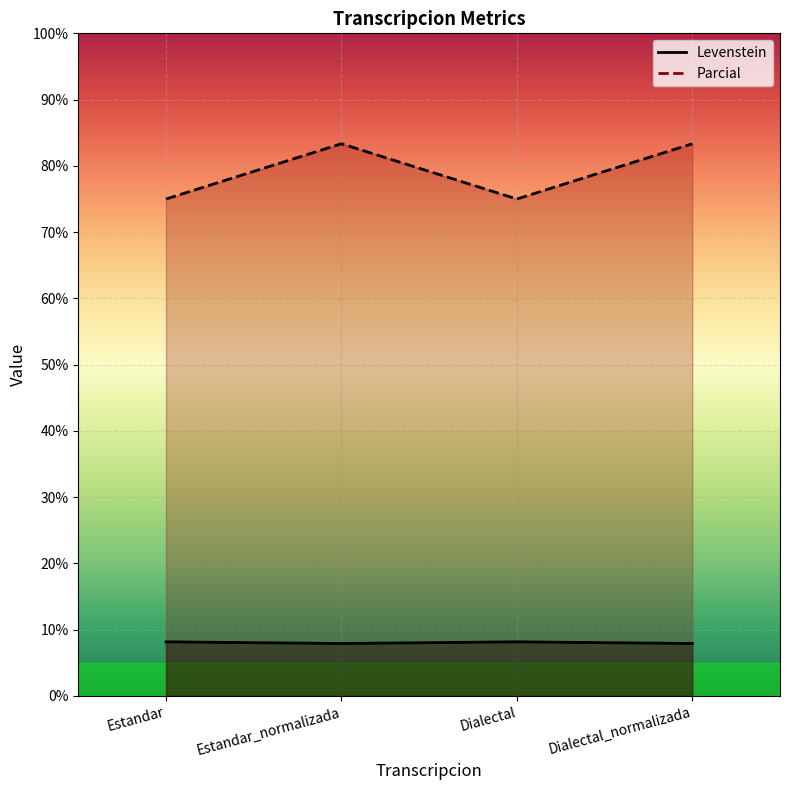

Which series has the widest spread of values?

Parcial